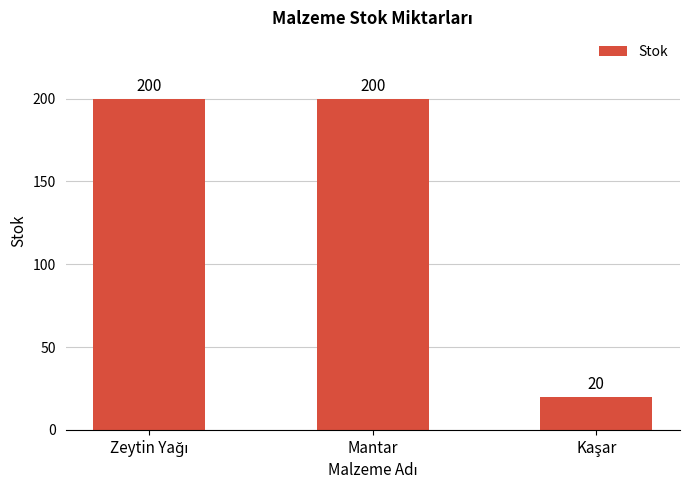

The chart shows a value of 262 at Mantar. True or false?

False